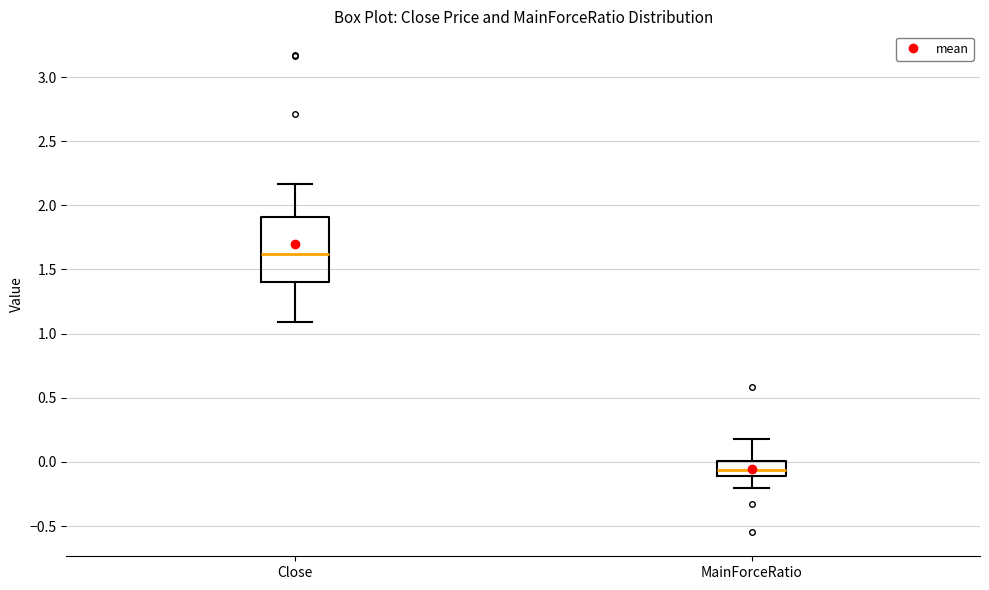

Where does the median line of the box for Close sit on the y-axis? The values are not printed on the chart, so give them approximately, as read against the axis.

1.60